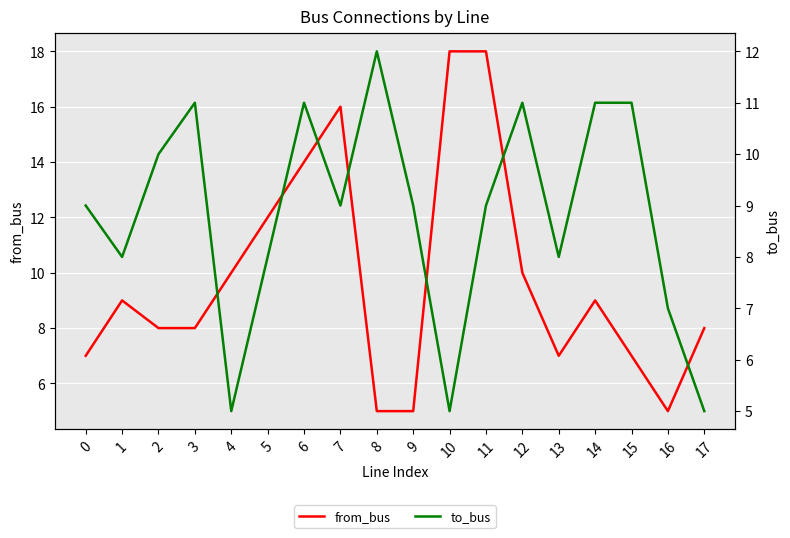

In to_bus, how many points are lower than both neighbors (excluding endpoints)?

5